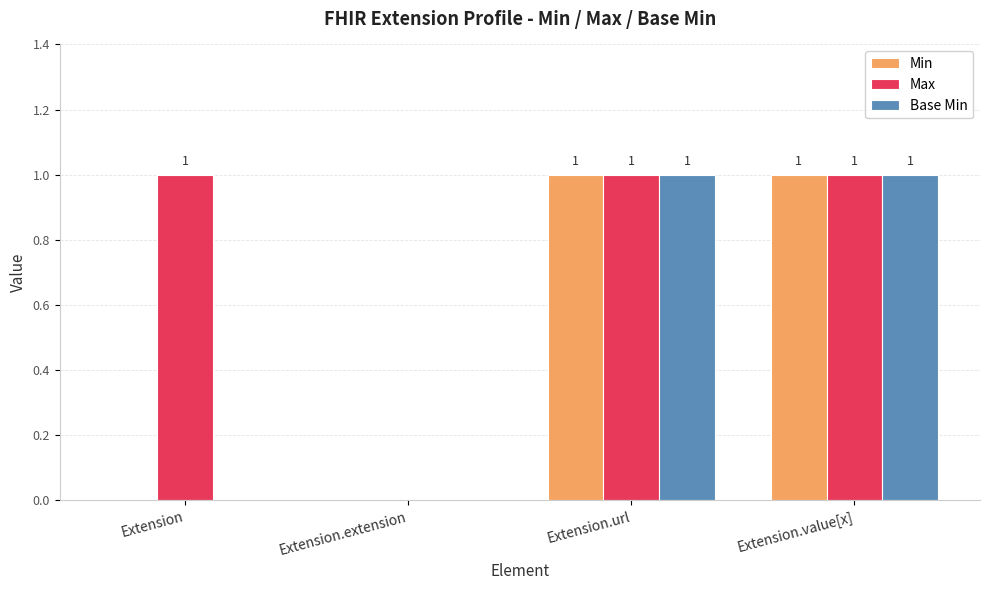

What is the sum of the Base Min values at Extension.value[x] and Extension.extension?

1